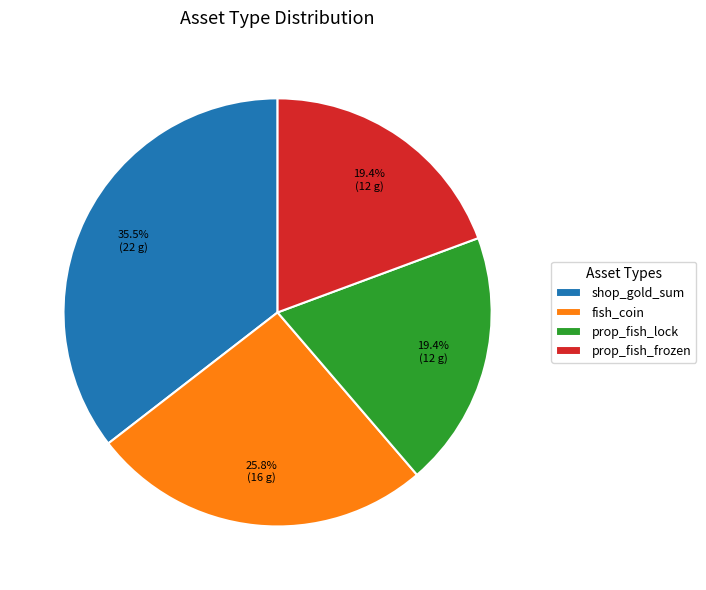

To the nearest percent, what is the difference between the largest and smallest slice percentages?

16%